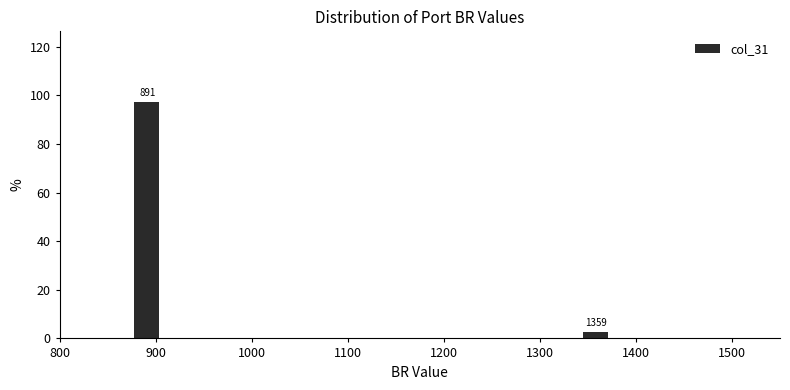

Read against the x-axis, roughly where is the centre of the tallest bar?

890